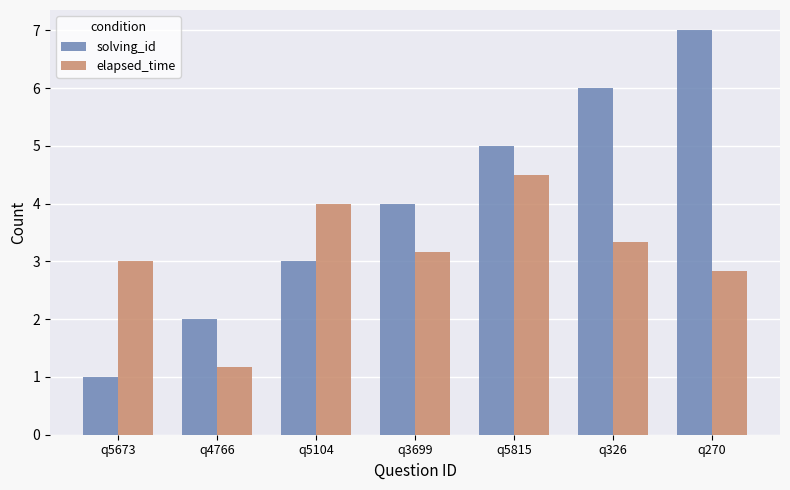

Reading right to left, list all the values displayed in this chart.

solving_id: q270=7.0	q326=6.0	q5815=5.0	q3699=4.0	q5104=3.0	q4766=2.0	q5673=1.0
elapsed_time: q270=2.8	q326=3.3	q5815=4.5	q3699=3.2	q5104=4.0	q4766=1.2	q5673=3.0